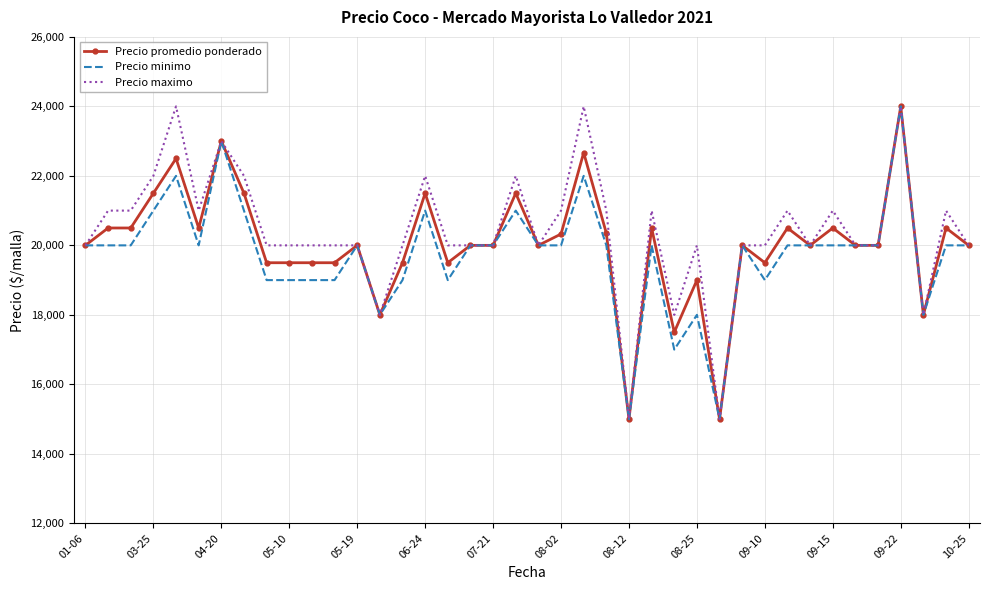

What is the difference between the second highest and minimum values in the Precio promedio ponderado series?

8000